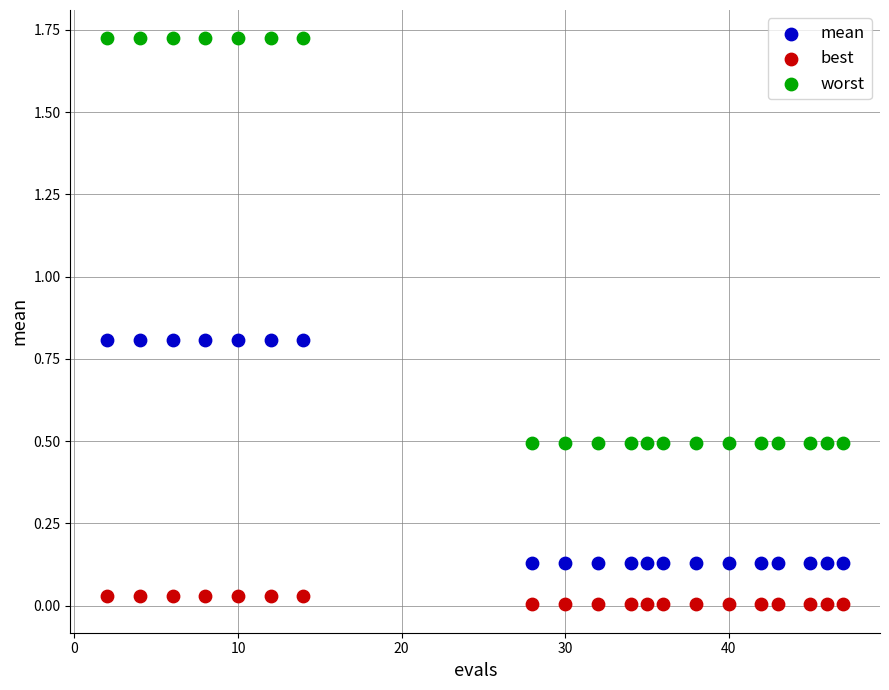

Which series has the largest Y range (max minus min)?

worst